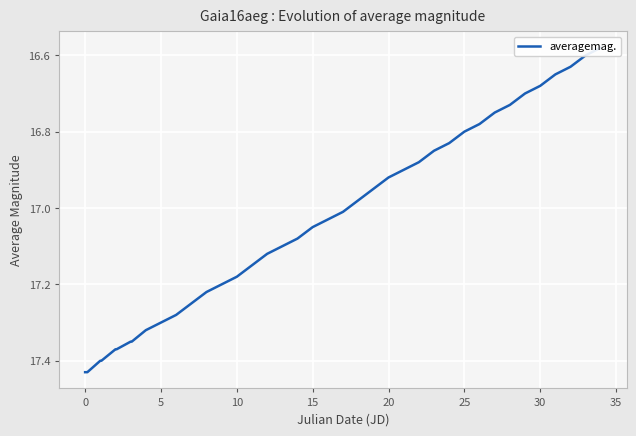

True or false: the data shows 22.4 at 14.

False